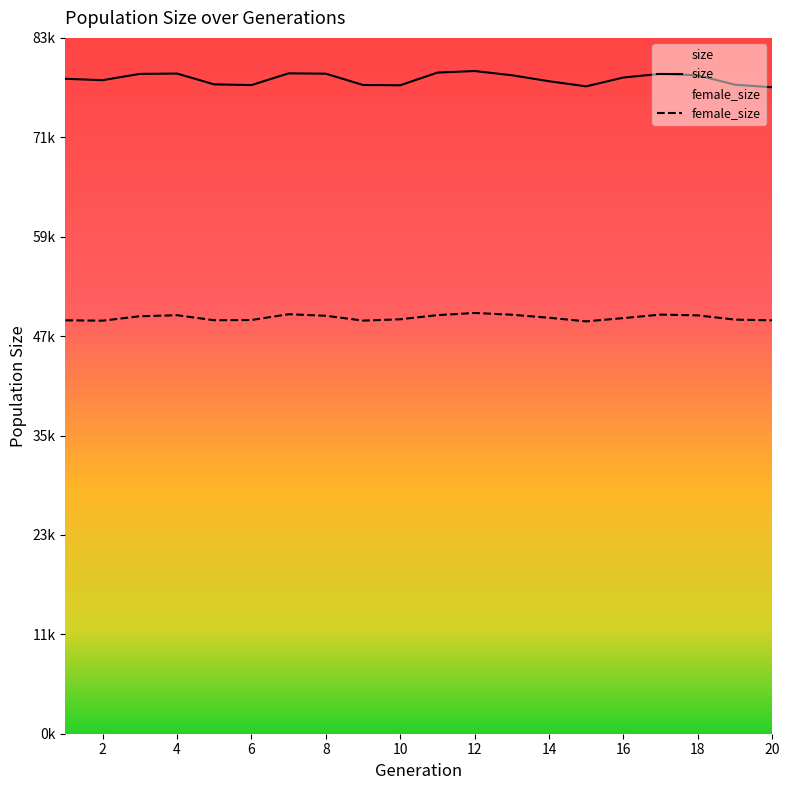

What are all the series names shown in the legend?

size, female_size